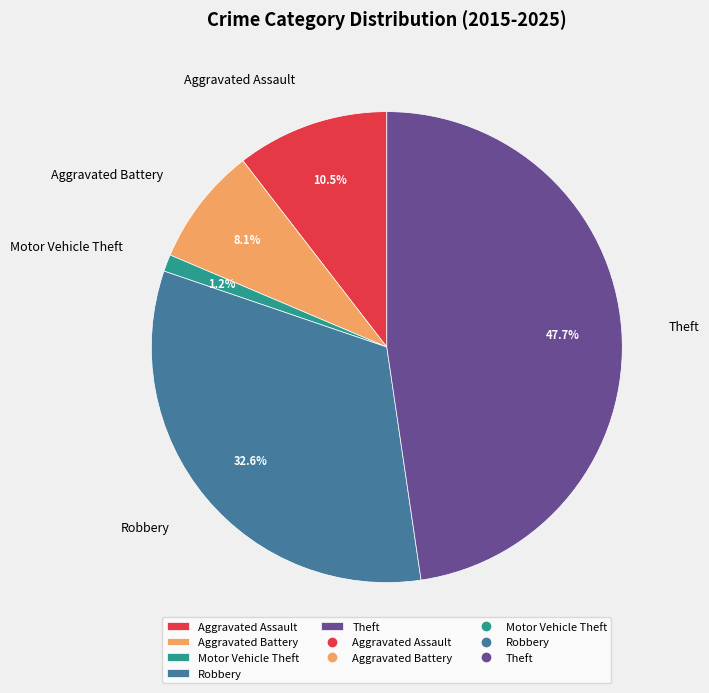

Is there any slice that represents more than half of the pie?

No